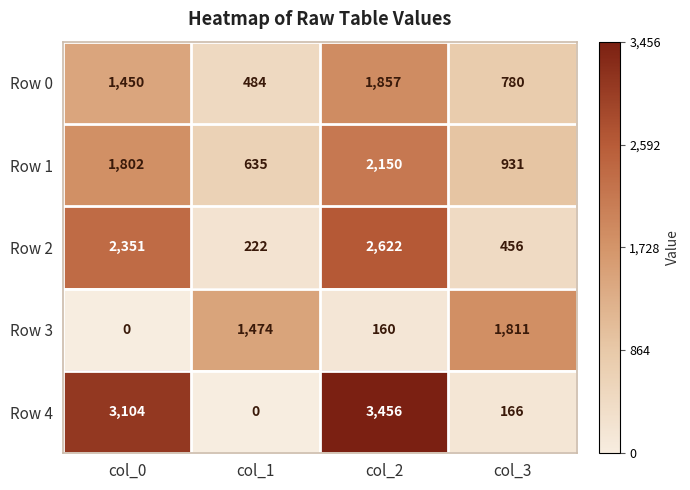

How many values in the Row 1 series are below 1802?

2